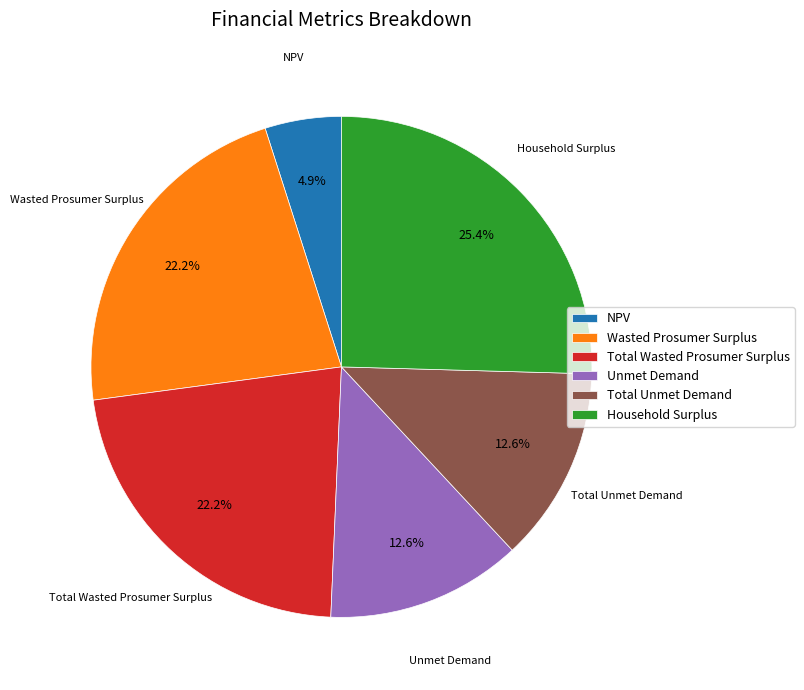

The Unmet Demand slice represents 13% of the pie. True or false?

True